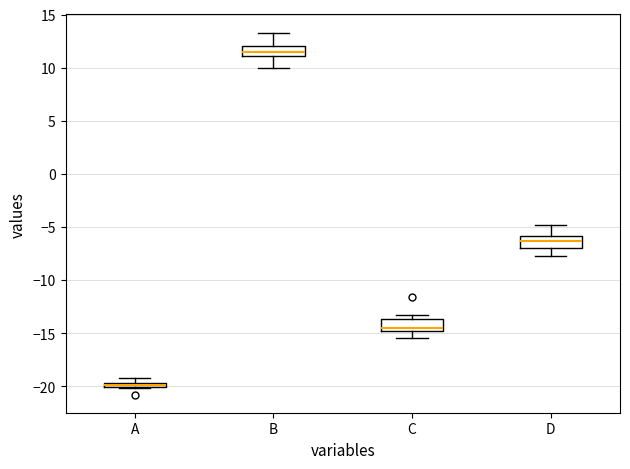

Where is the upper edge of the box for A on the y-axis? The values are not printed on the chart, so give them approximately, as read against the axis.

-19.5